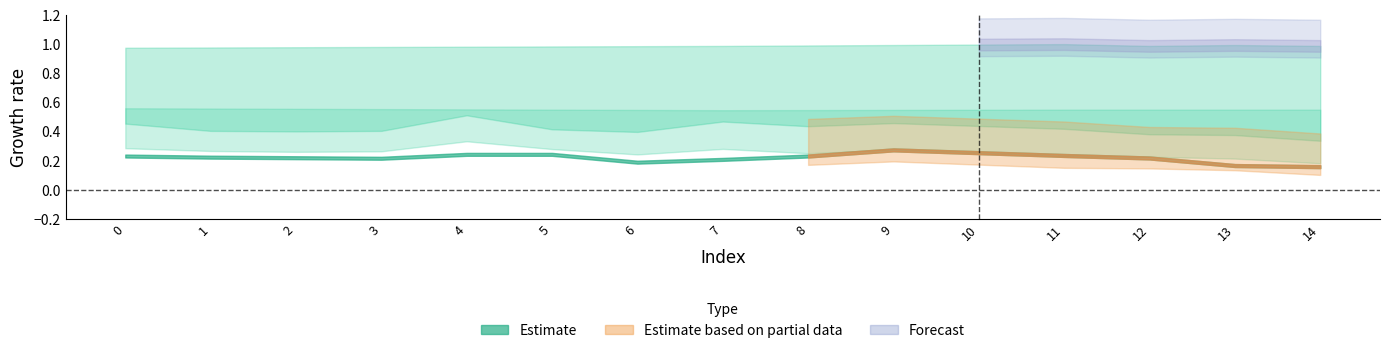

At how many categories does at least one series exceed 0?

15